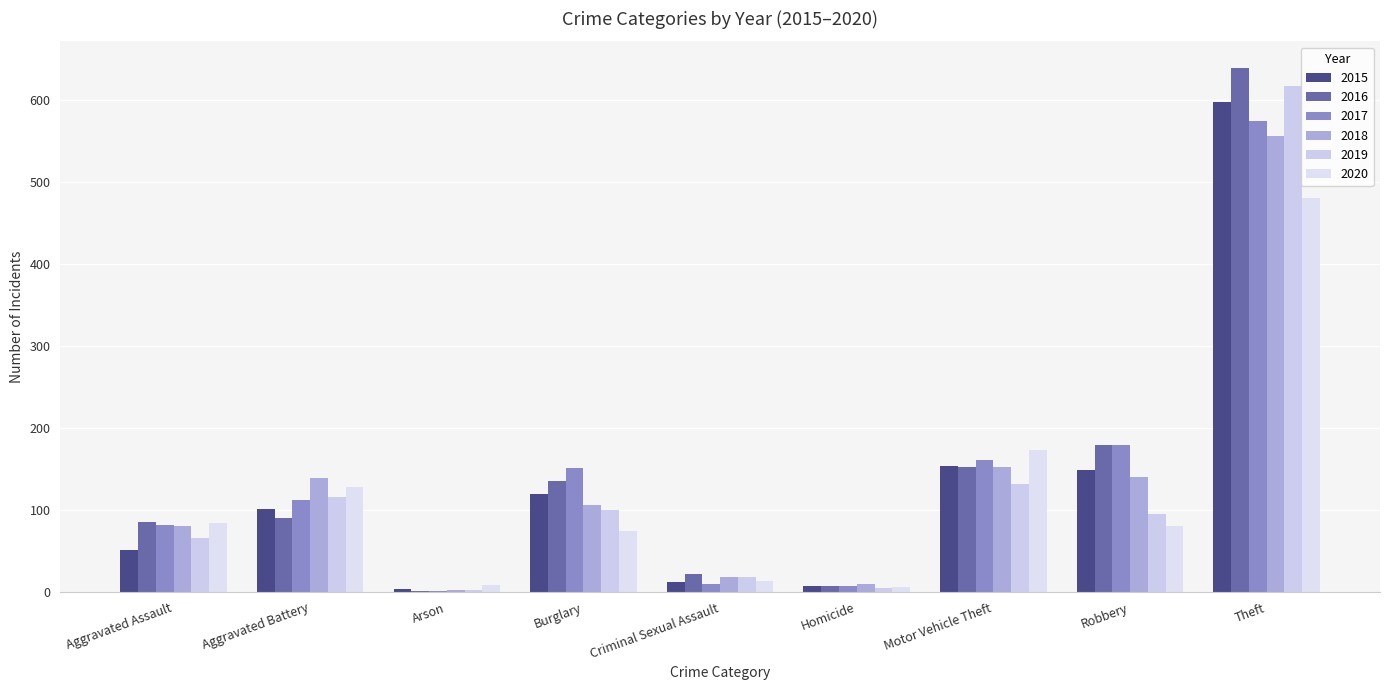

Does the chart contain stacked bars?

No